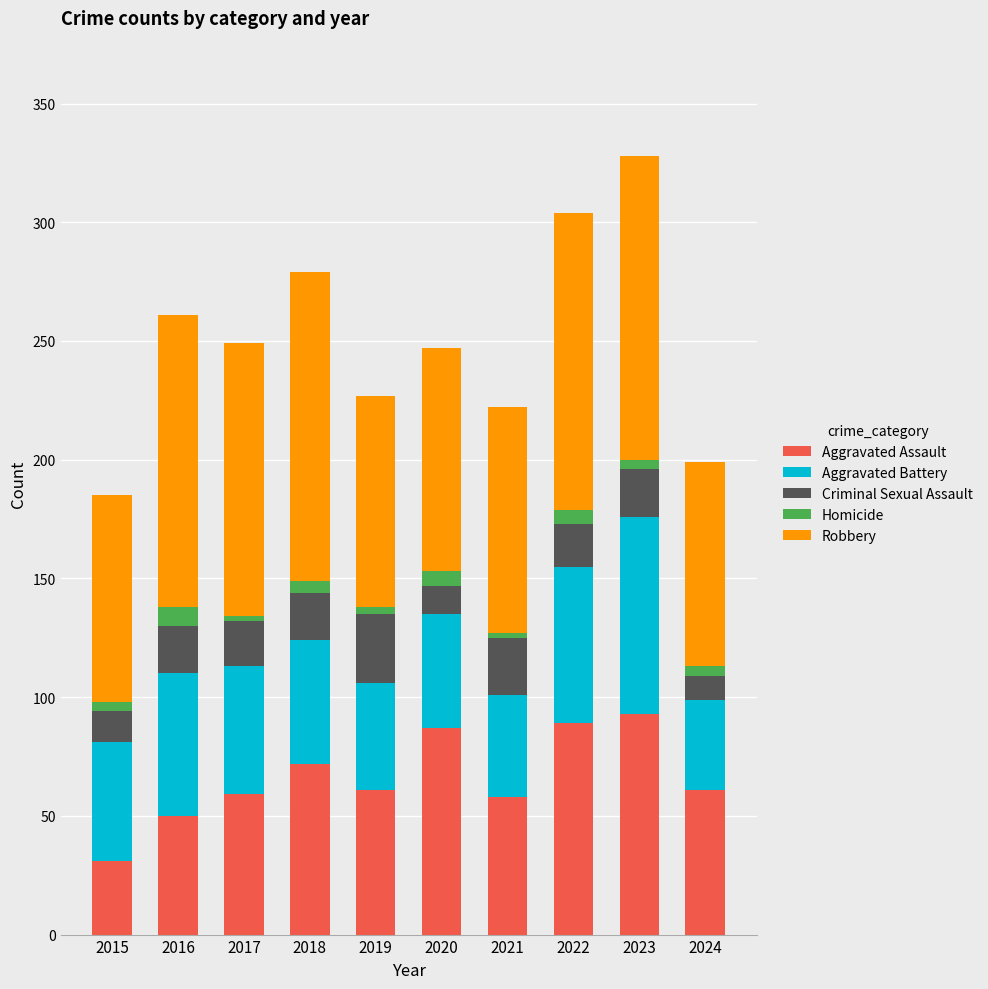

The value of Aggravated Assault at 2020 is 130. True or false?

False